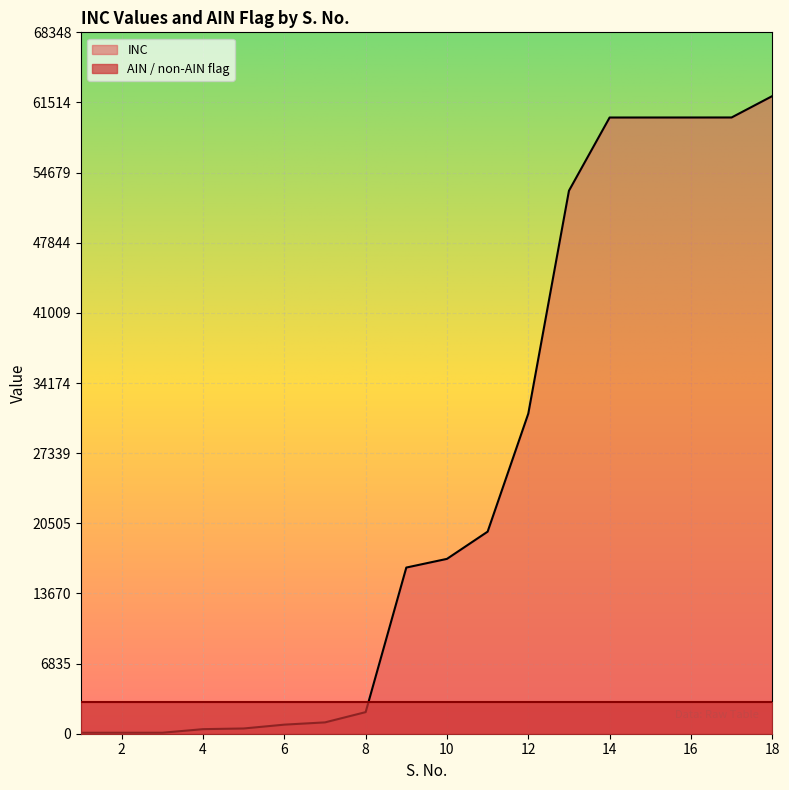

Which label corresponds to the largest value in the chart?

18